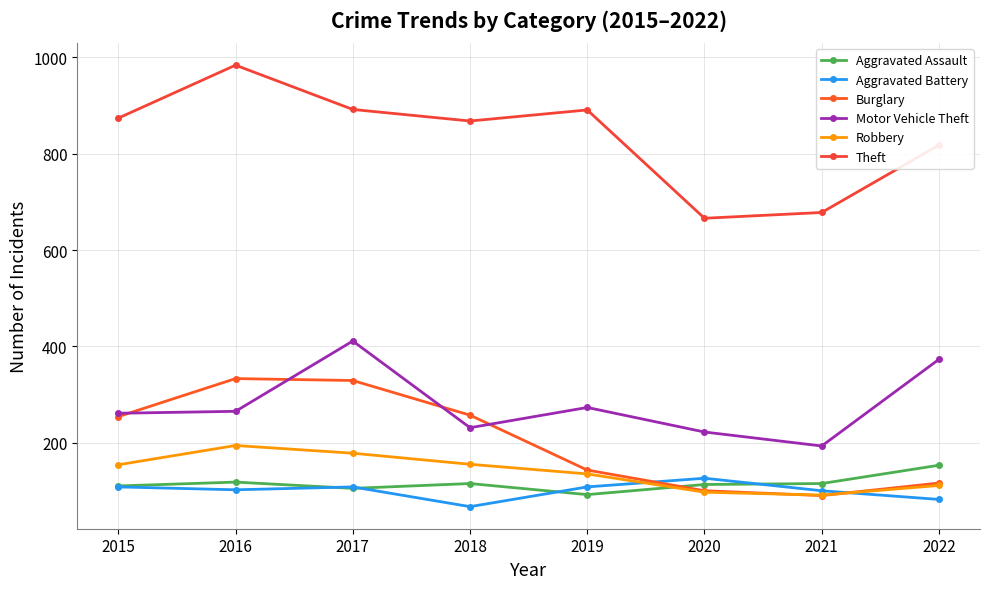

Count the Robbery values in the range 111 to 178.

5